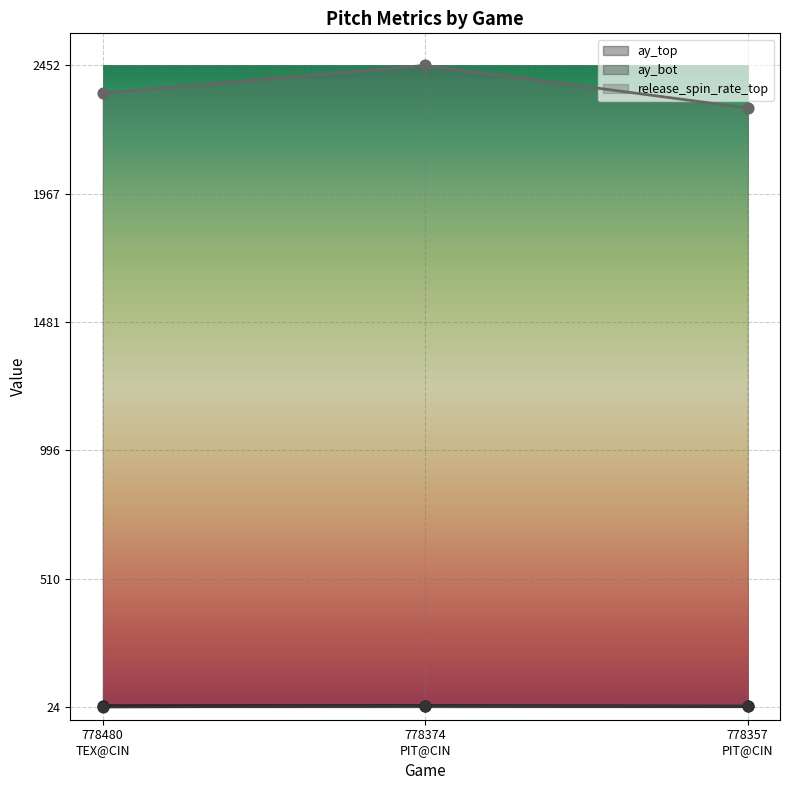

Which series reaches the maximum Y coordinate?

release_spin_rate_top